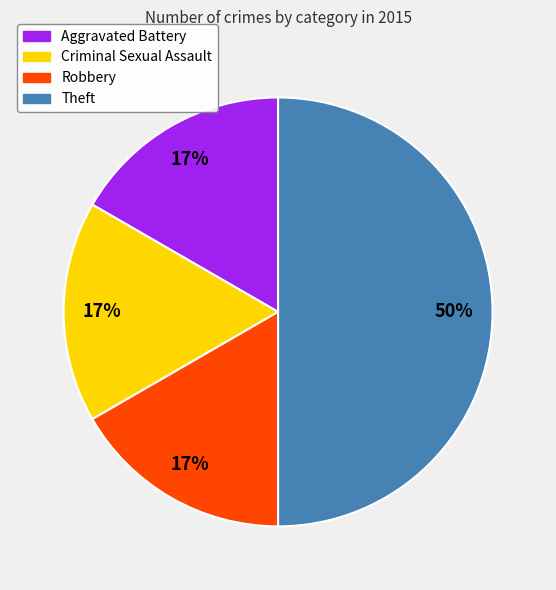

To the nearest percent, what is the average slice percentage?

25%